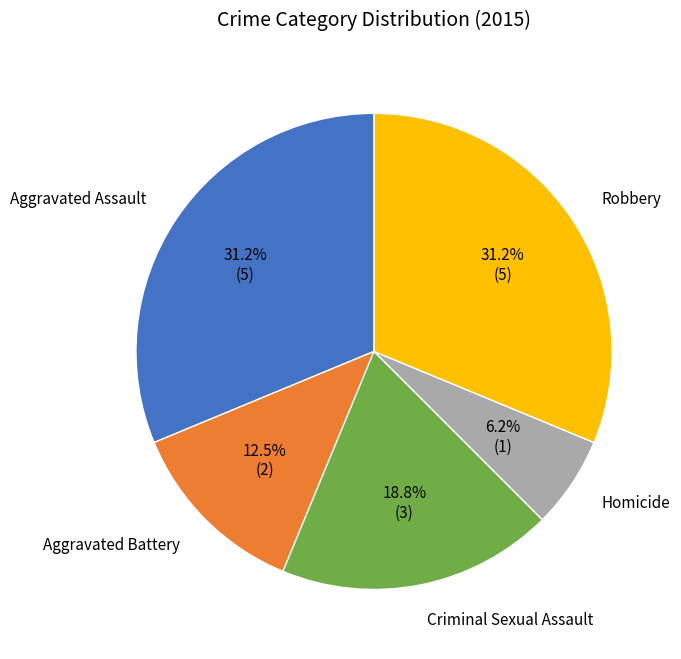

What is the smallest slice in the pie chart?

Homicide